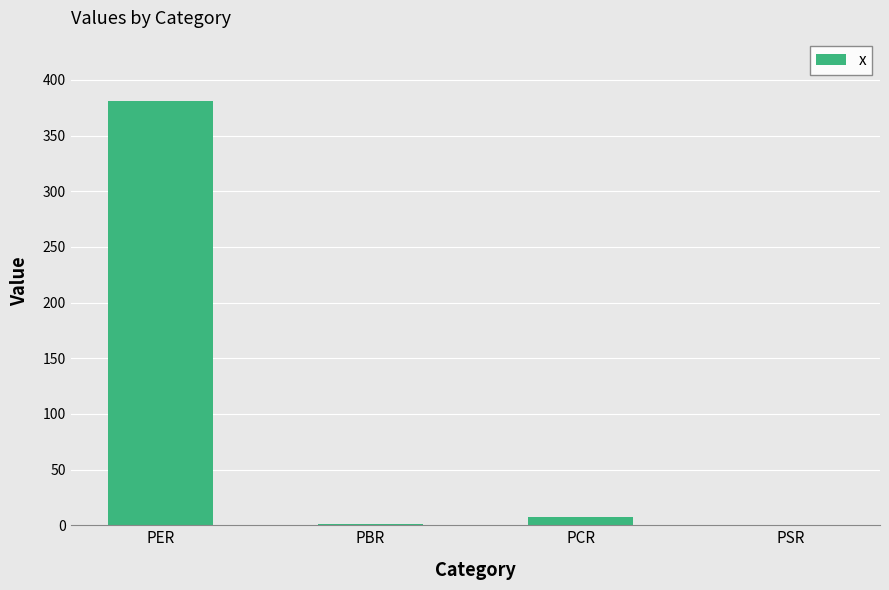

Which has a higher value, PSR or PER?

PER